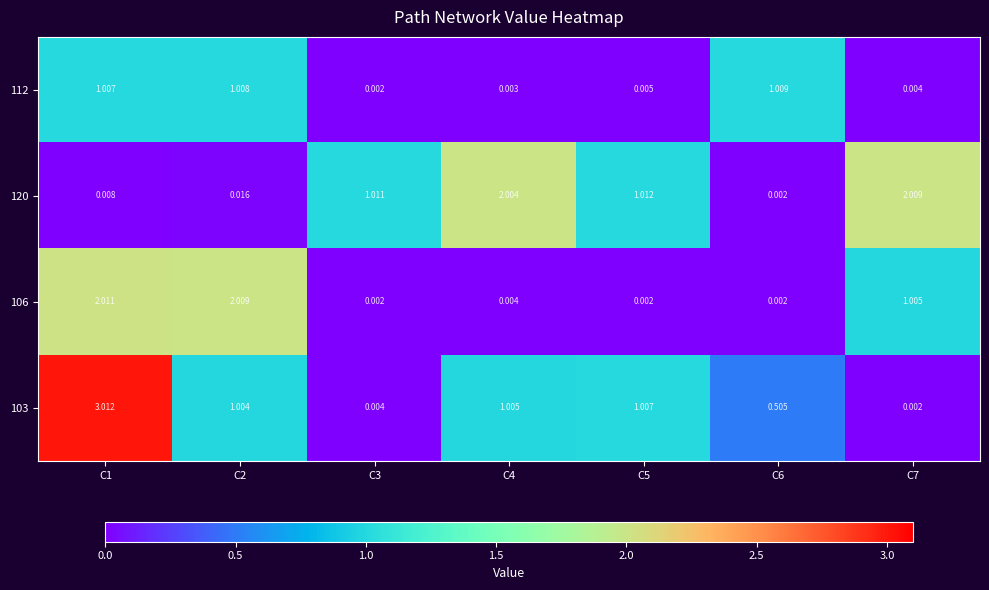

Which series has the largest range (max minus min)?

103